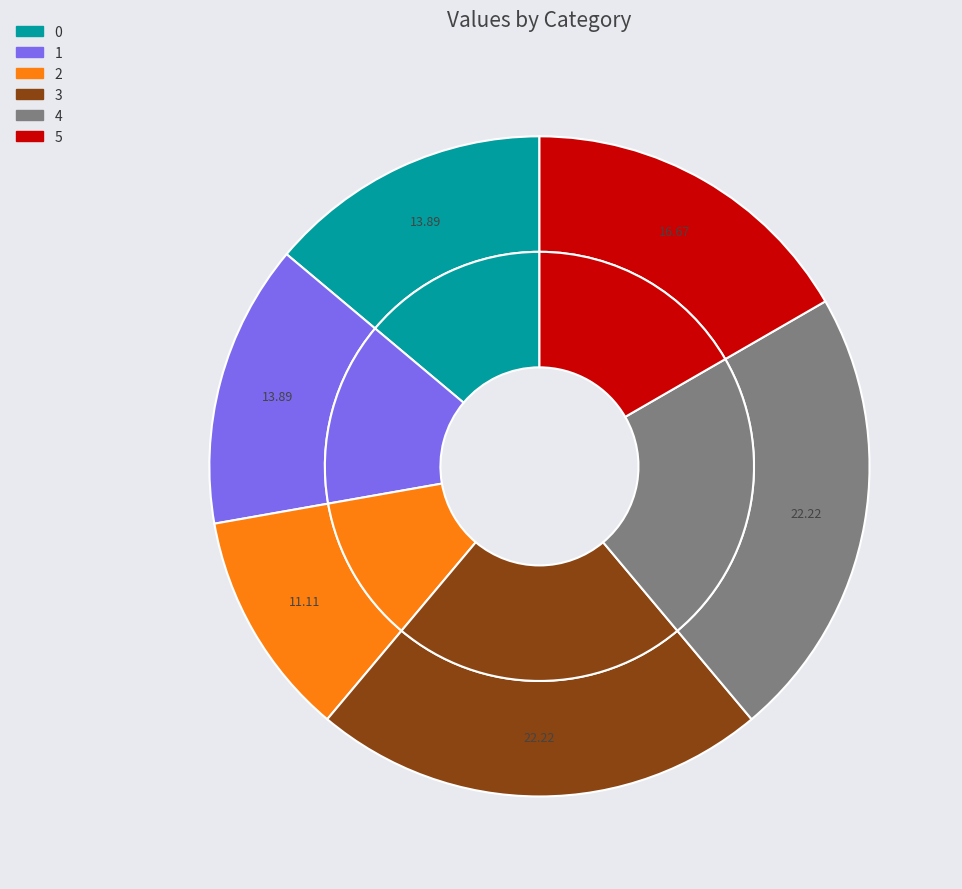

To the nearest percent, what percentage of the pie is 3?

22%